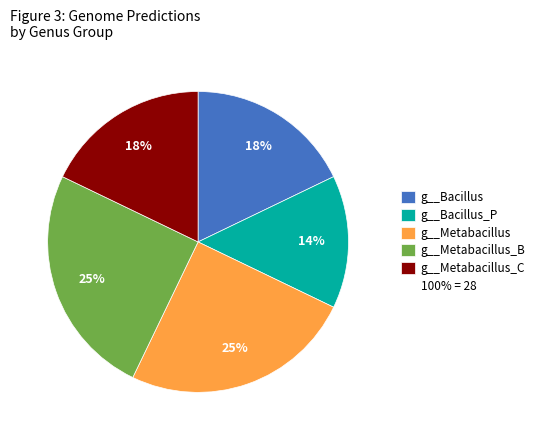

To the nearest percent, what is the average slice percentage?

20%